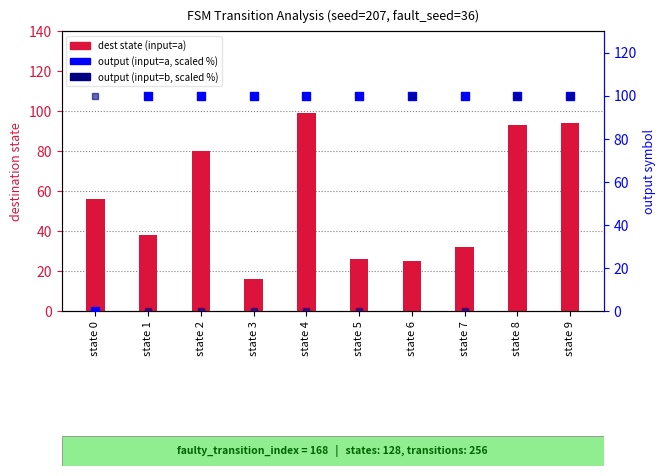

At how many categories does at least one series exceed 59?

10